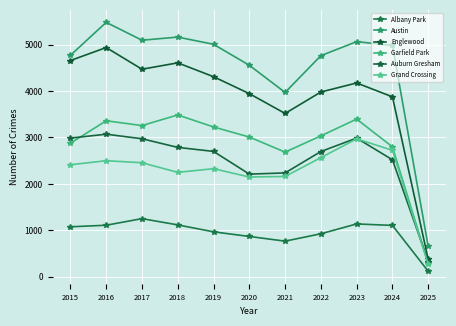

Between 2018 and 2025, which series saw the biggest shift?

Austin